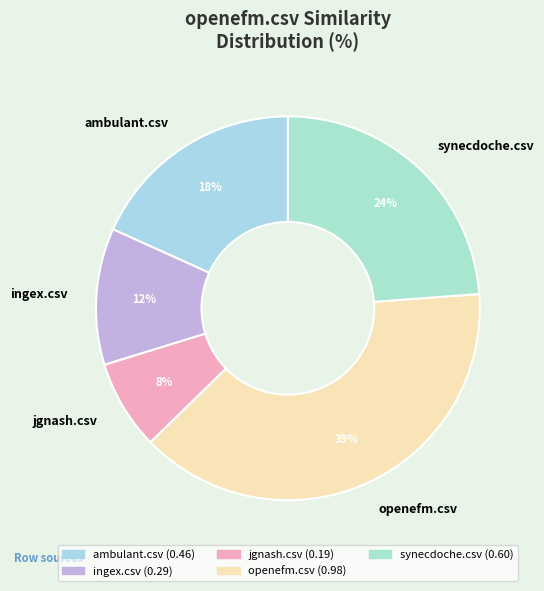

Is synecdoche.csv the majority of the pie?

No